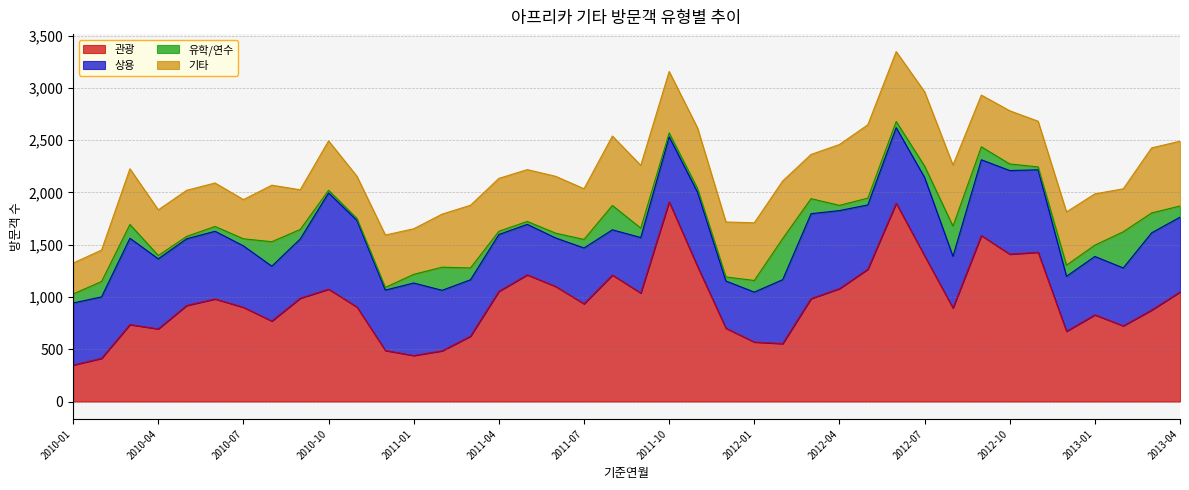

Reading left to right, transcribe all the data shown in this chart.

관광: 2010-01=349	2010-02=413	2010-03=736	2010-04=695	2010-05=919	2010-06=981	2010-07=901	2010-08=770	2010-09=988	2010-10=1075	2010-11=904	2010-12=488	2011-01=440	2011-02=485	2011-03=625	2011-04=1054	2011-05=1212	2011-06=1101	2011-07=935	2011-08=1210	2011-09=1038	2011-10=1910	2011-11=1292	2011-12=701	2012-01=569	2012-02=554	2012-03=985	2012-04=1080	2012-05=1266	2012-06=1897	2012-07=1394	2012-08=895	2012-09=1588	2012-10=1410	2012-11=1428	2012-12=672	2013-01=829	2013-02=724	2013-03=875	2013-04=1048
상용: 2010-01=594	2010-02=588	2010-03=826	2010-04=670	2010-05=638	2010-06=648	2010-07=588	2010-08=525	2010-09=567	2010-10=921	2010-11=828	2010-12=578	2011-01=694	2011-02=579	2011-03=540	2011-04=544	2011-05=483	2011-06=464	2011-07=534	2011-08=433	2011-09=531	2011-10=623	2011-11=710	2011-12=452	2012-01=478	2012-02=612	2012-03=812	2012-04=747	2012-05=615	2012-06=723	2012-07=750	2012-08=494	2012-09=725	2012-10=800	2012-11=789	2012-12=526	2013-01=559	2013-02=554	2013-03=739	2013-04=716
유학/연수: 2010-01=86	2010-02=147	2010-03=132	2010-04=32	2010-05=23	2010-06=46	2010-07=68	2010-08=234	2010-09=91	2010-10=25	2010-11=20	2010-12=26	2011-01=83	2011-02=221	2011-03=113	2011-04=31	2011-05=28	2011-06=46	2011-07=82	2011-08=233	2011-09=90	2011-10=37	2011-11=37	2011-12=39	2012-01=111	2012-02=393	2012-03=144	2012-04=50	2012-05=65	2012-06=59	2012-07=109	2012-08=289	2012-09=124	2012-10=63	2012-11=28	2012-12=107	2013-01=108	2013-02=346	2013-03=190	2013-04=107
기타: 2010-01=296	2010-02=301	2010-03=533	2010-04=437	2010-05=441	2010-06=416	2010-07=375	2010-08=541	2010-09=380	2010-10=473	2010-11=403	2010-12=501	2011-01=436	2011-02=508	2011-03=600	2011-04=506	2011-05=496	2011-06=544	2011-07=485	2011-08=664	2011-09=601	2011-10=588	2011-11=579	2011-12=526	2012-01=552	2012-02=551	2012-03=423	2012-04=582	2012-05=702	2012-06=669	2012-07=711	2012-08=584	2012-09=495	2012-10=509	2012-11=437	2012-12=509	2013-01=491	2013-02=411	2013-03=623	2013-04=620